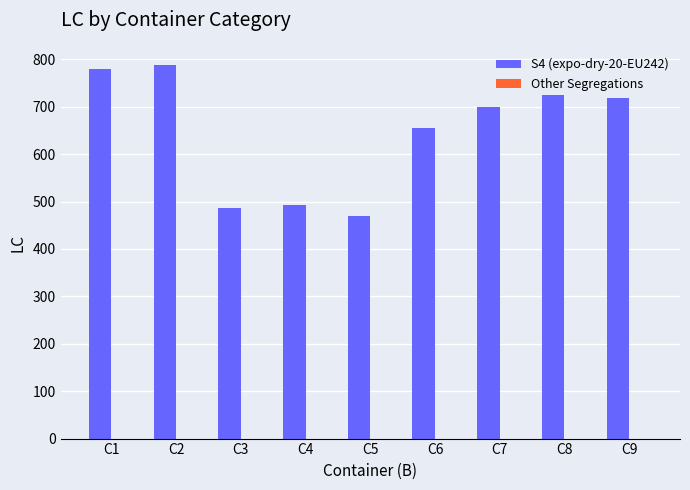

Which has a higher value, C3 or C1?

C1